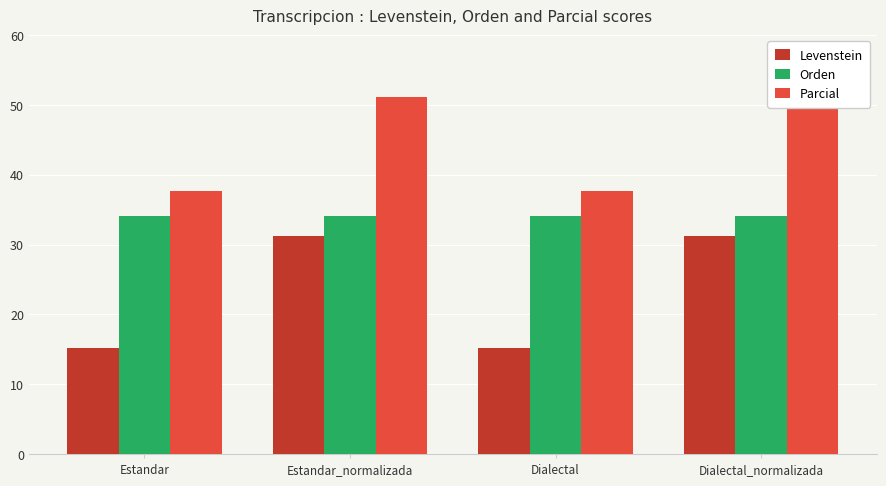

The value of Orden at Dialectal_normalizada is 59.8. True or false?

False